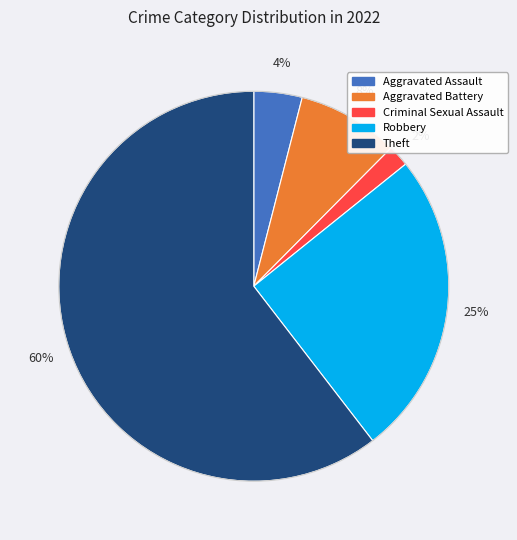

To the nearest percent, what is the difference between the largest and smallest slice percentages?

59%